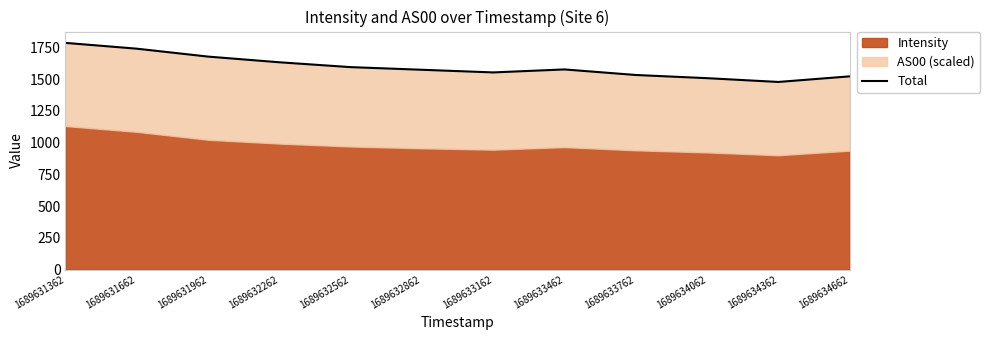

Is it true that the value at 1689632562 is 2196.3?

False